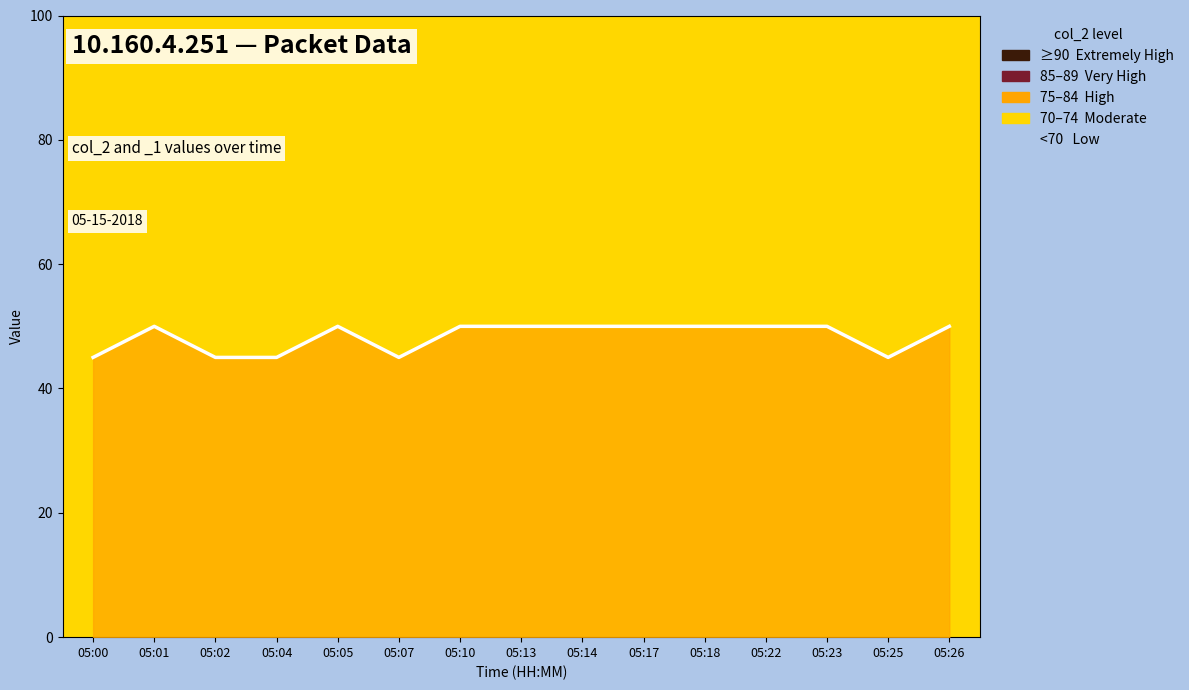

Rank the categories by value from highest to lowest.

05:01, 05:05, 05:10, 05:13, 05:14, 05:17, 05:18, 05:22, 05:23, 05:26, 05:00, 05:02, 05:04, 05:07, 05:25